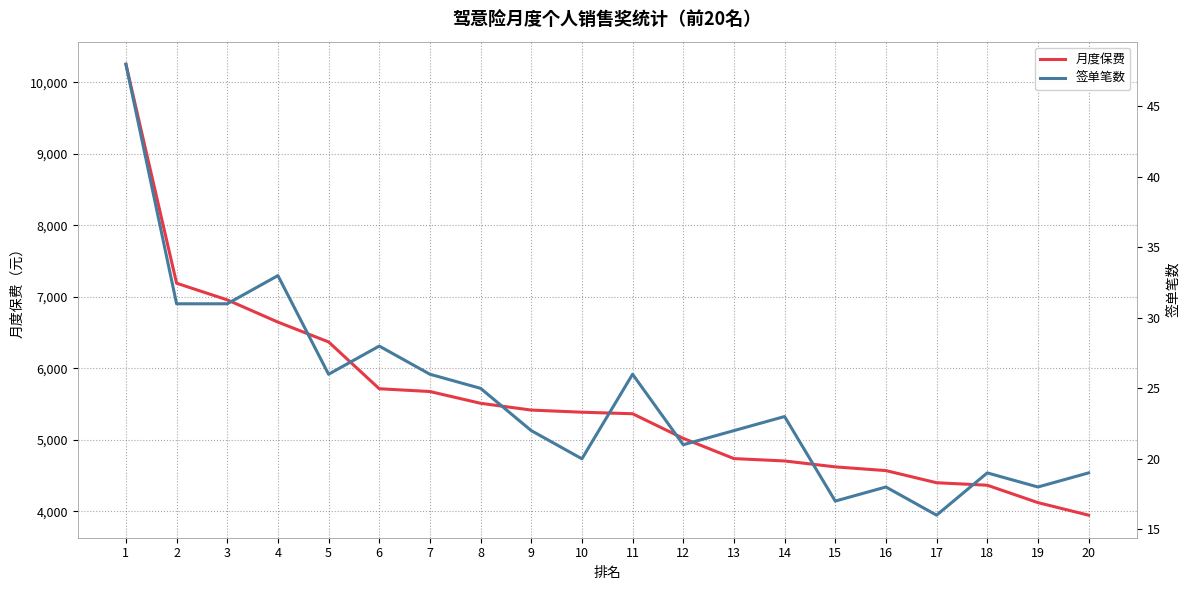

What are all the series names shown in the legend?

月度保费, 签单笔数